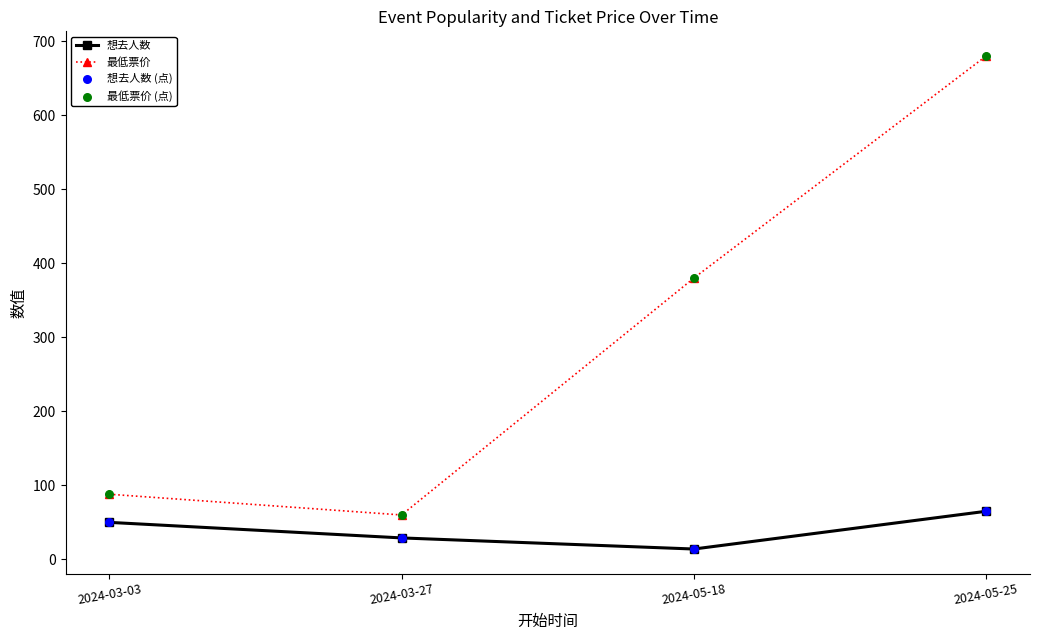

Is the value of 最低票价 at 2024-03-03 greater than the value of 想去人数 at 2024-05-25?

Yes